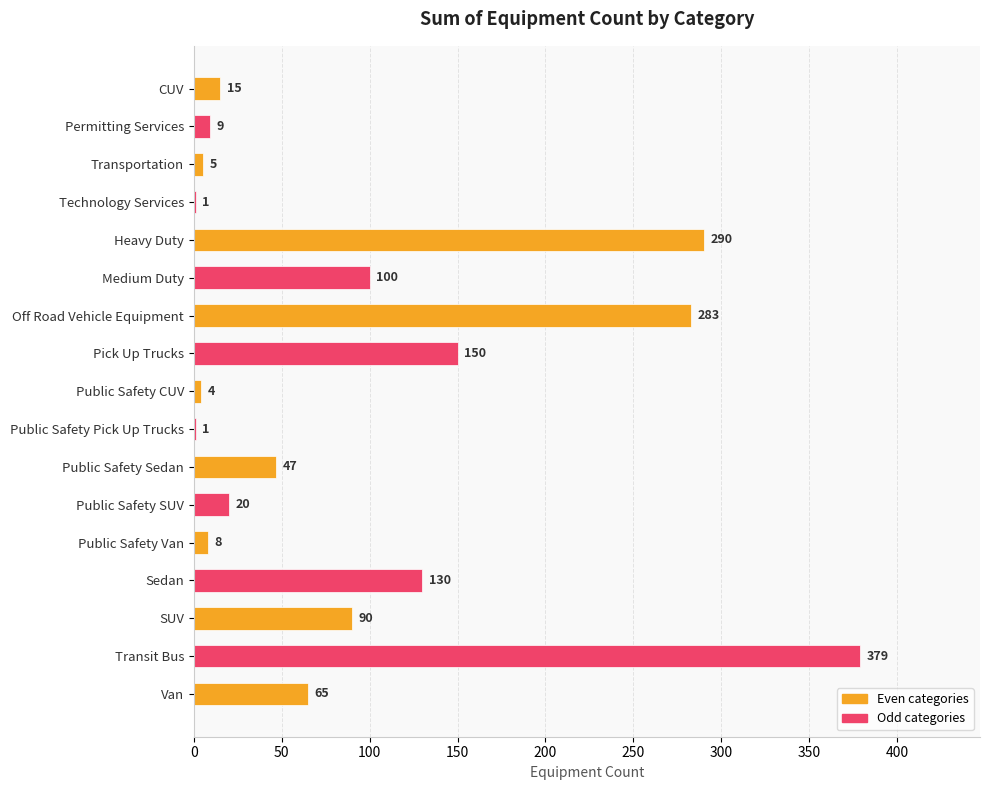

Are the bars horizontal?

Yes